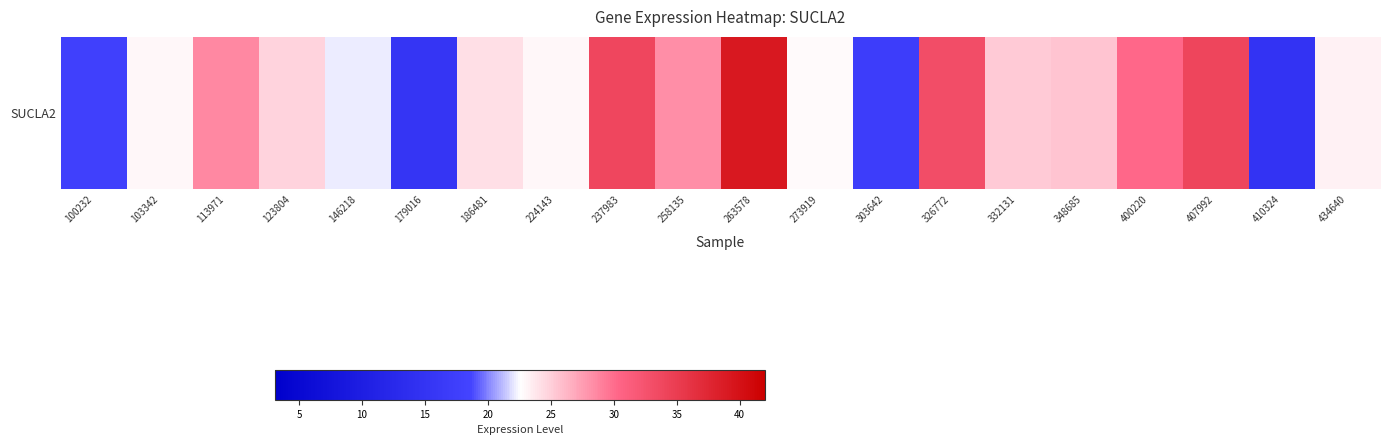

The chart shows a value of 39.2 at 263578. True or false?

True